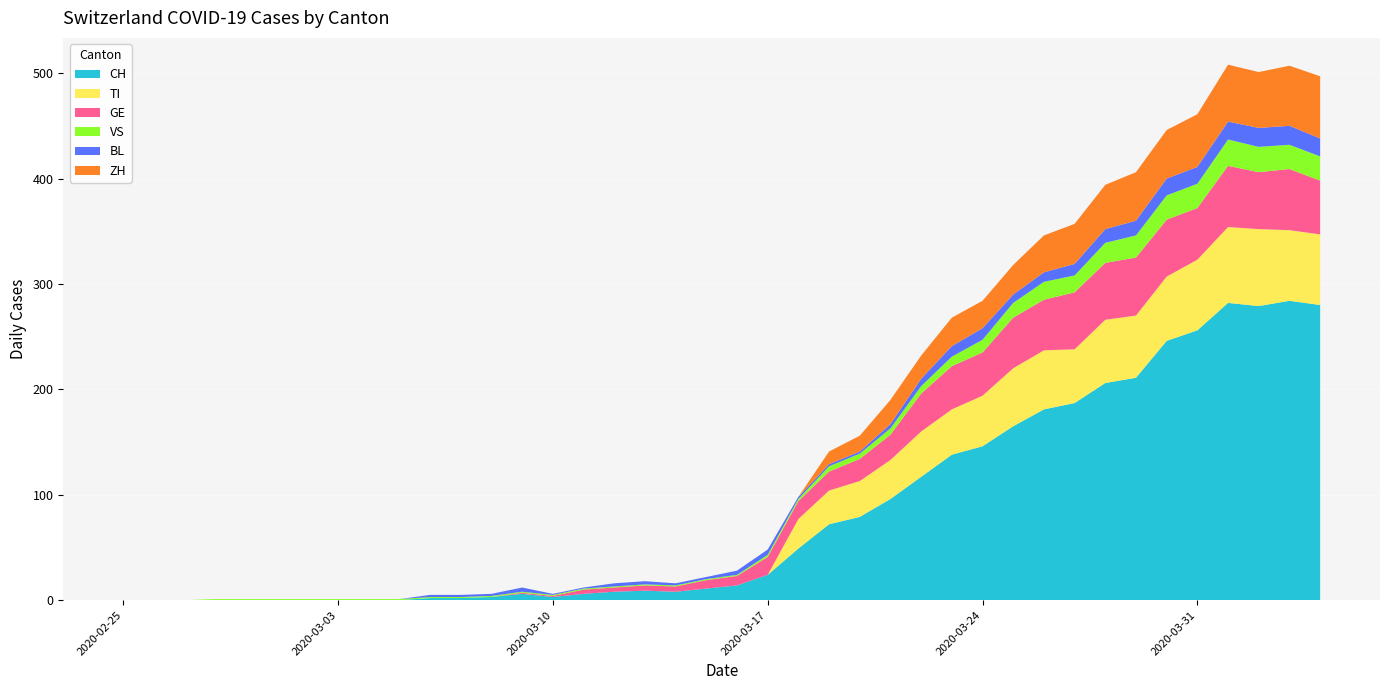

Reading left to right, transcribe all the data shown in this chart.

CH: 0	0	0	0	0	0	0	0	0	0	2	2	3	6	3	6	8	9	8	11	14	24	49	72	79	96	117	138	146	165	181	187	206	211	246	256	282	279	284	280
TI: 0	0	0	0	0	0	0	0	0	0	0	0	0	0	0	0	0	0	0	0	0	0	28	32	34	37	43	43	48	55	56	51	60	59	61	67	72	73	67	67
GE: 0	0	0	0	0	0	0	0	0	0	0	0	0	1	1	4	4	5	5	8	9	17	17	18	21	24	36	41	41	48	48	54	54	55	54	49	58	54	58	51
VS: 0	0	0	1	1	1	1	1	1	1	1	1	1	1	1	1	1	1	1	1	1	2	2	5	5	6	7	9	12	14	17	16	19	21	23	23	25	24	23	23
BL: 0	0	0	0	0	0	0	0	0	0	2	2	2	4	1	1	3	3	2	2	4	5	2	2	2	4	7	10	11	8	9	11	13	14	16	16	17	18	18	17
ZH: 0	0	0	0	0	0	0	0	0	0	0	0	0	0	0	0	0	0	0	0	0	0	0	12	15	23	22	27	26	28	35	38	42	46	46	50	54	53	57	59